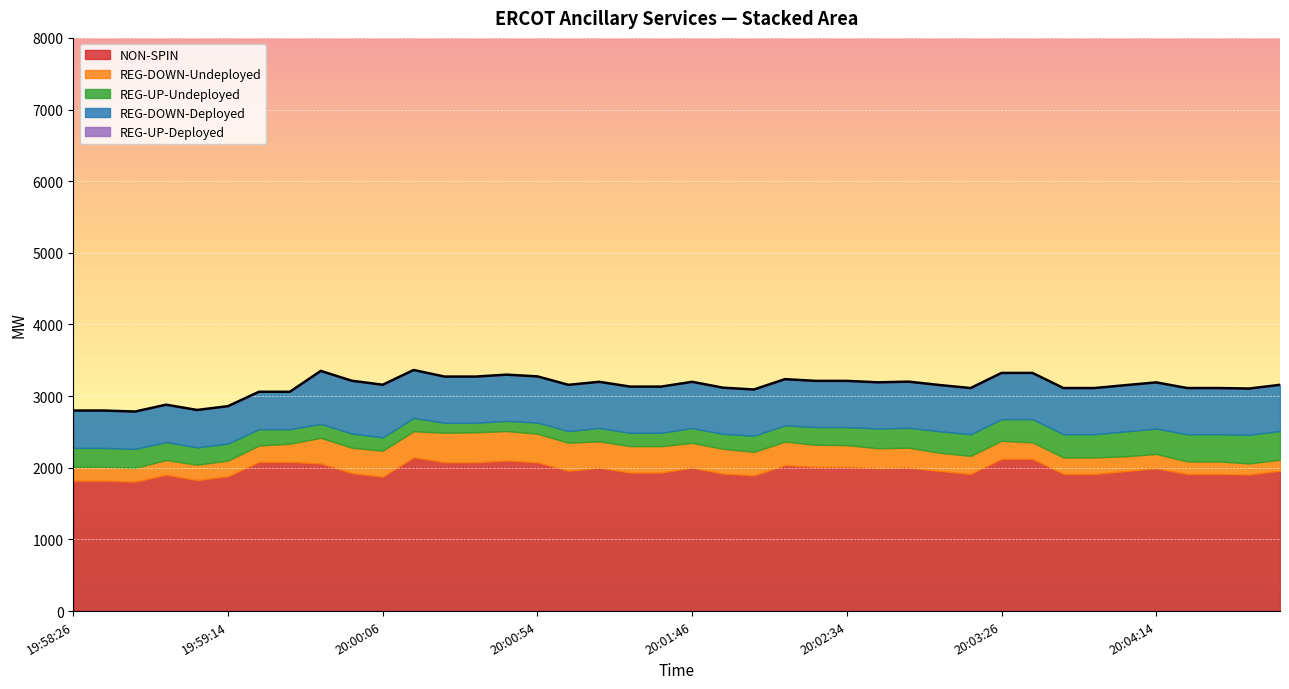

Reading left to right, what are all the values shown in this chart?

NON-SPIN: 1820	1820	1806	1902	1828	1881	2082	2082	2060	1925	1875	2146	2077	2077	2100	2076	1958	2000	1933	1933	2000	1918	1893	2037	2013	2013	1993	2002	1955	1913	2124	2124	1913	1913	1953	1992	1913	1913	1906	1958
REG-DOWN-Undeployed: 193	193	193	207	215	220	229	254	358	355	363	364	412	418	413	399	392	369	369	369	347	347	329	329	308	303	280	278	255	253	253	231	231	231	207	201	177	176	155	155
REG-UP-Undeployed: 264	264	264	250	242	237	228	203	195	198	187	186	139	133	142	156	163	186	186	186	208	208	226	226	247	252	275	277	300	302	302	324	324	324	348	354	378	379	400	400
REG-DOWN-Deployed: 522	522	522	522	522	522	522	522	739	737	734	669	645	645	645	645	645	645	645	645	645	645	645	645	645	645	645	645	645	645	645	645	645	645	645	645	645	645	645	645
REG-UP-Deployed: 0	0	0	0	0	0	0	0	0	0	0	0	0	0	0	0	0	0	0	0	0	0	0	0	0	0	0	0	0	0	0	0	0	0	0	0	0	0	0	0